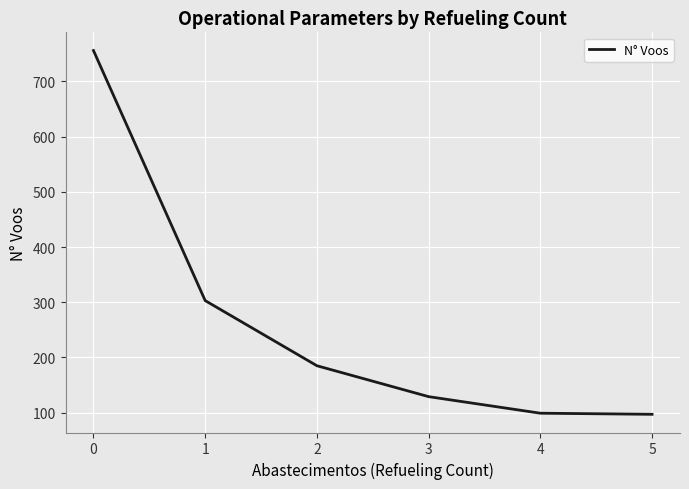

What is the change in value from 2 to 3?

-56